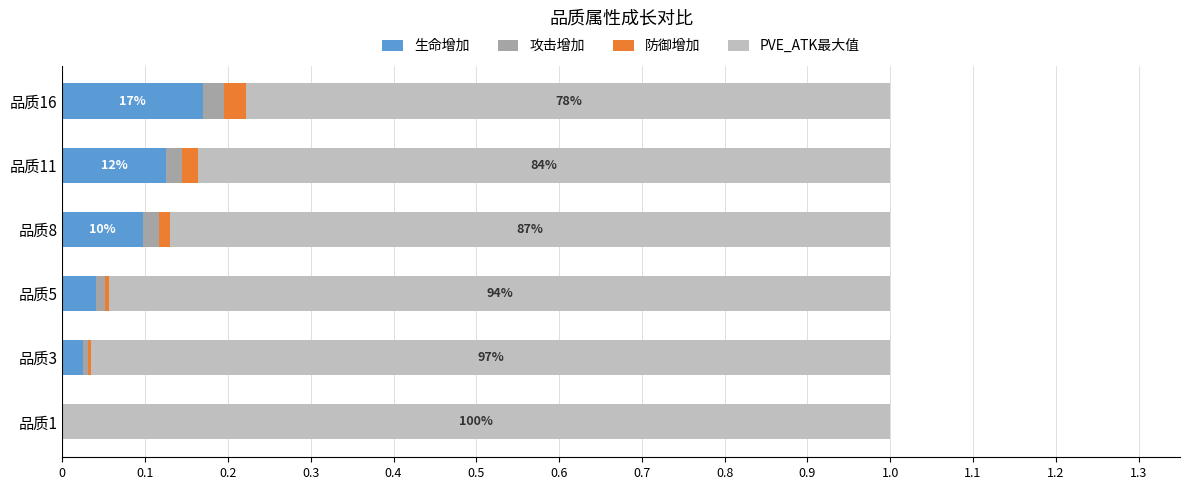

The 生命增加 series shows 0.1 at 品质11. True or false?

True